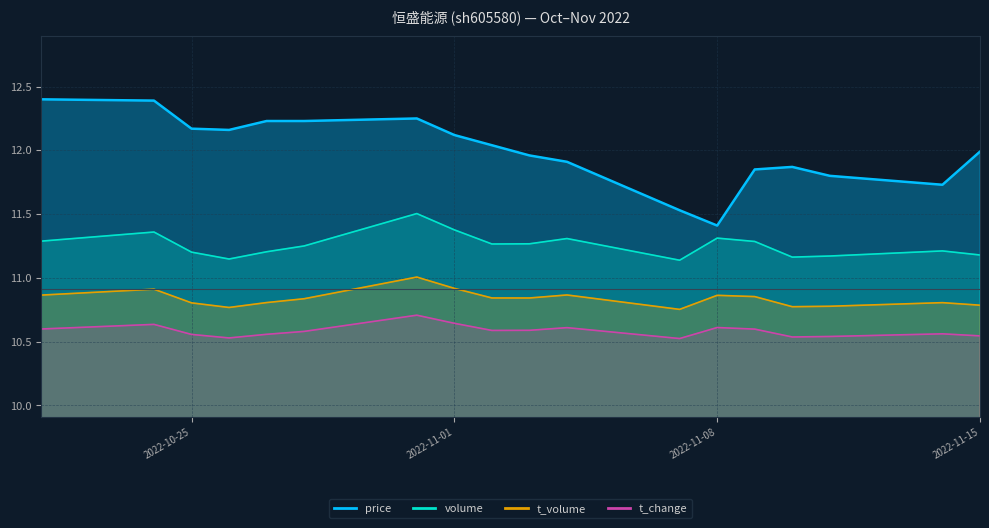

What is the value of the t_volume point at the 4th from the left?

10.8